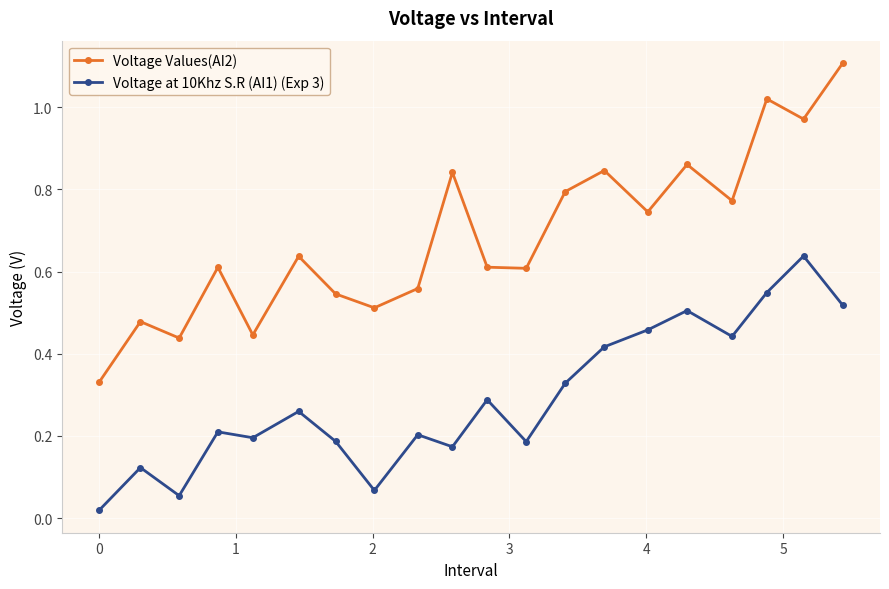

Which series has the largest range (max minus min)?

Voltage Values(AI2)